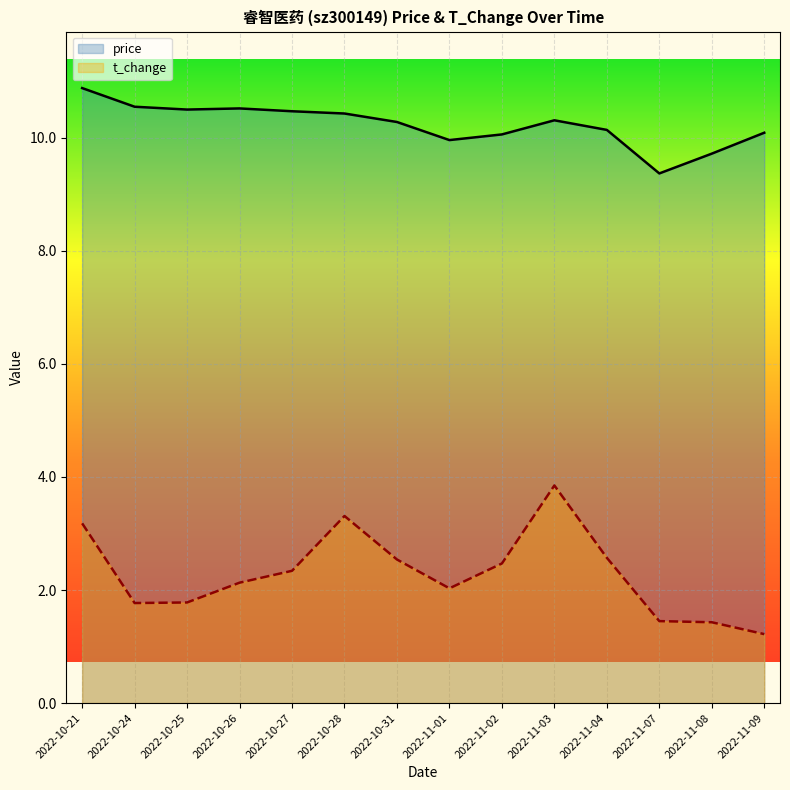

How many lines are shown in the chart?

2